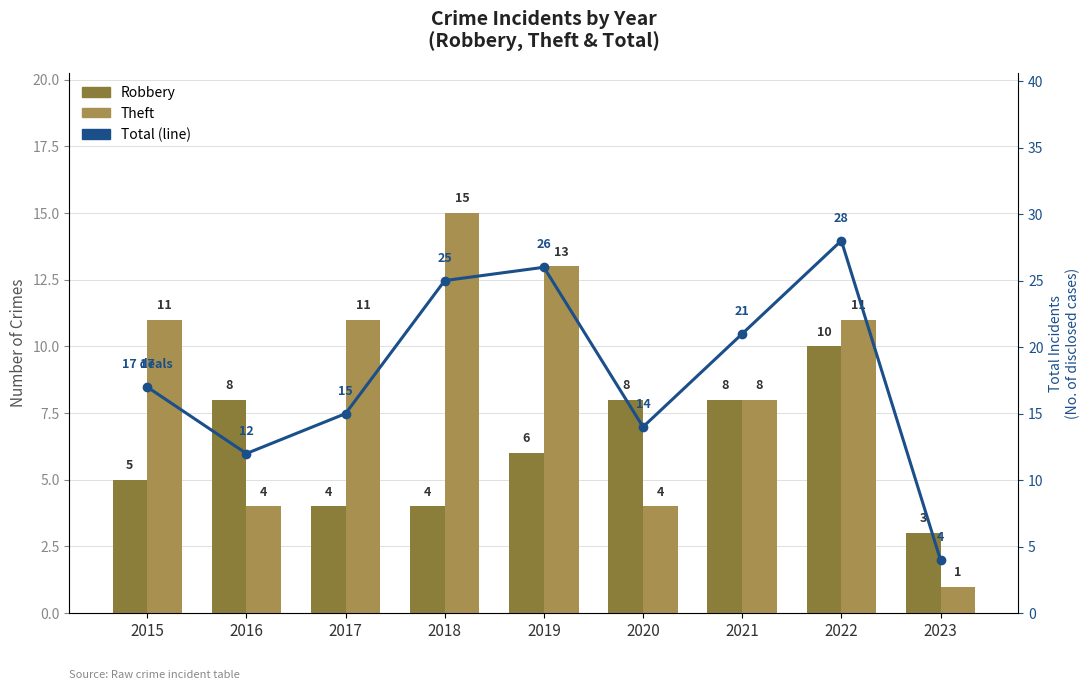

Where is Total nearest to the value 16?

2015